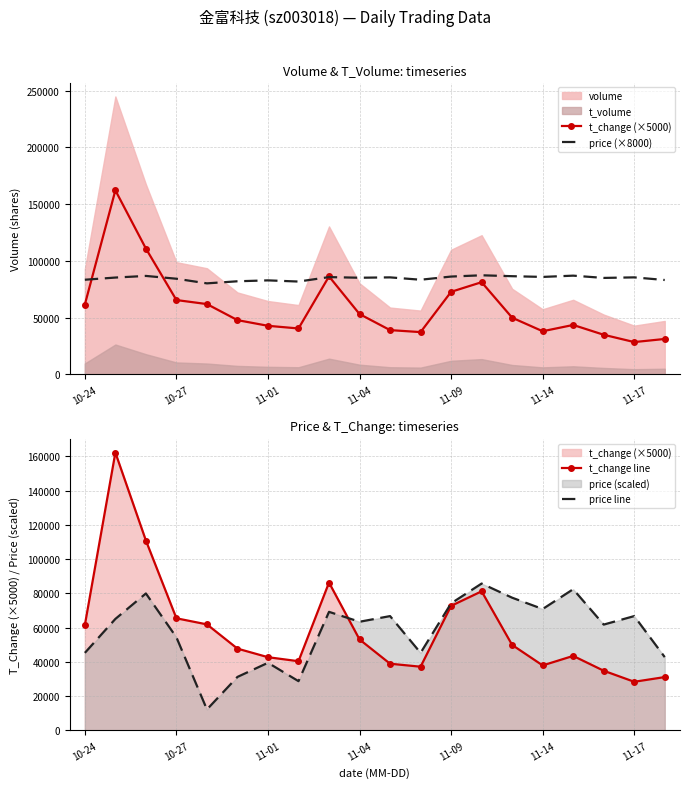

What is the value of the price line point at the 14th from the left?

85726.2